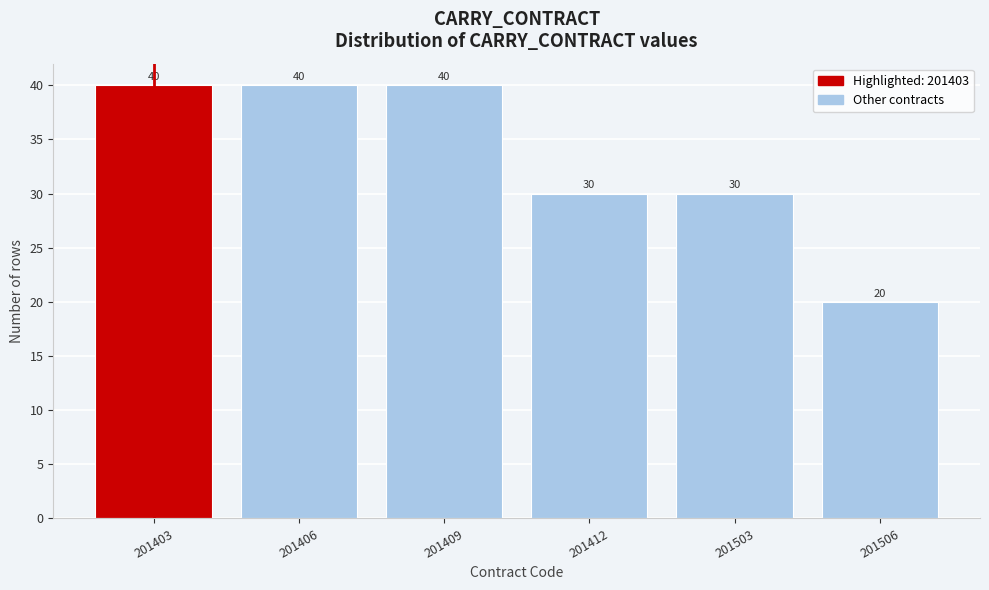

Reading right to left, list all the values displayed in this chart.

20	30	30	40	40	40